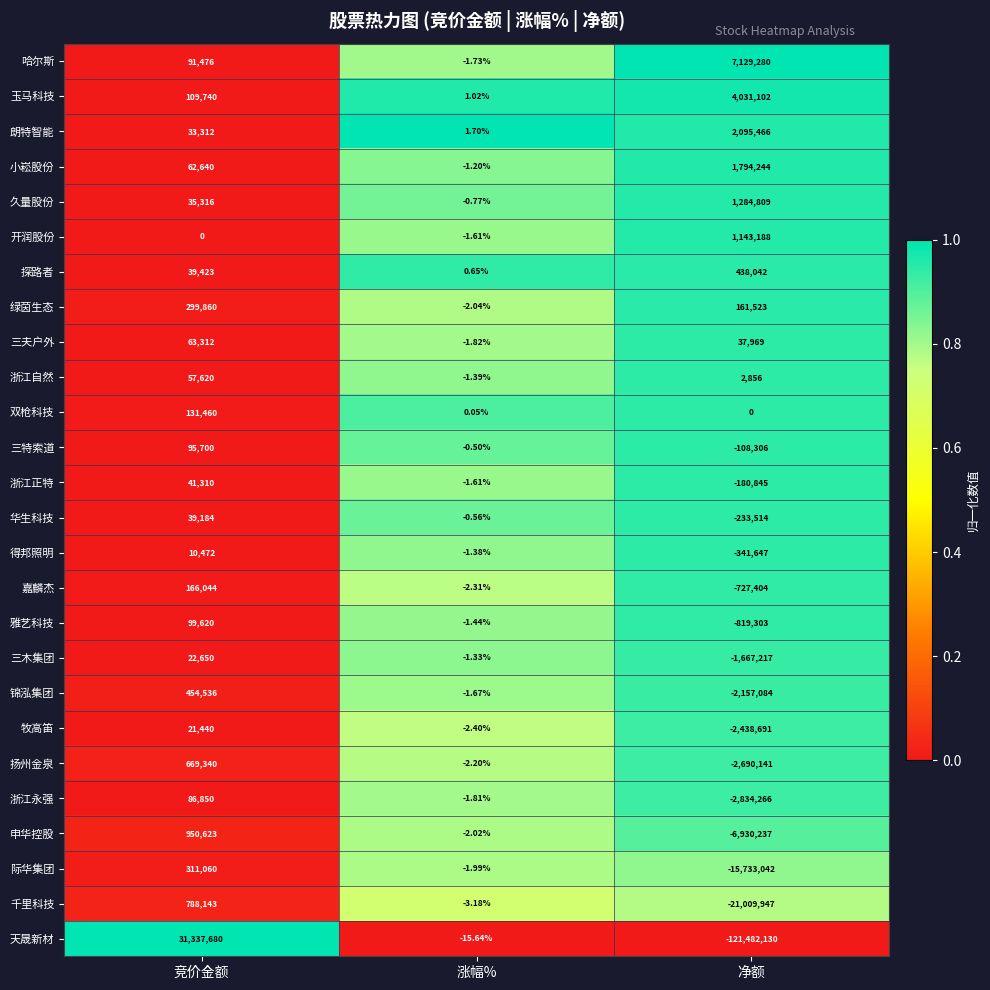

How many distinct data groups are displayed?

26